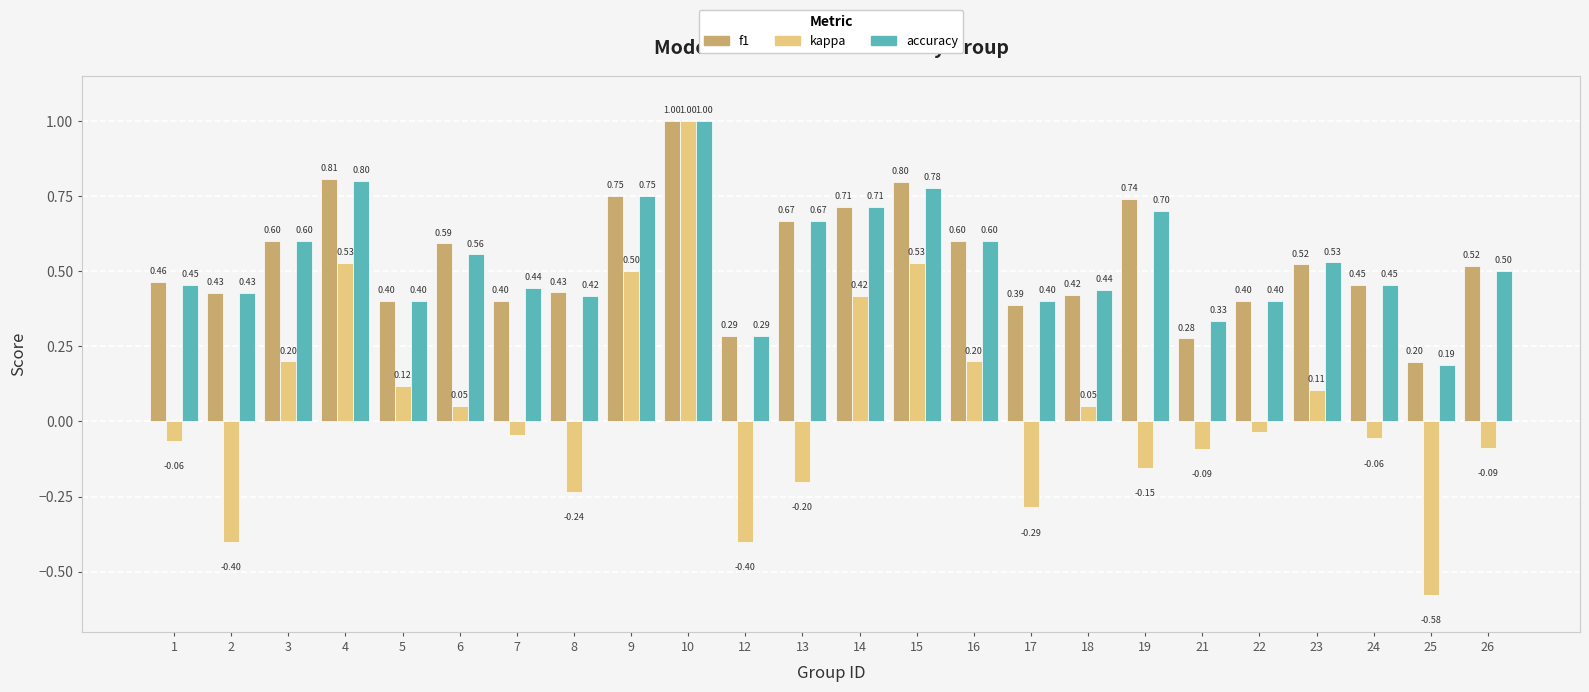

Is the value of kappa at 2 greater than the value of f1 at 12?

No